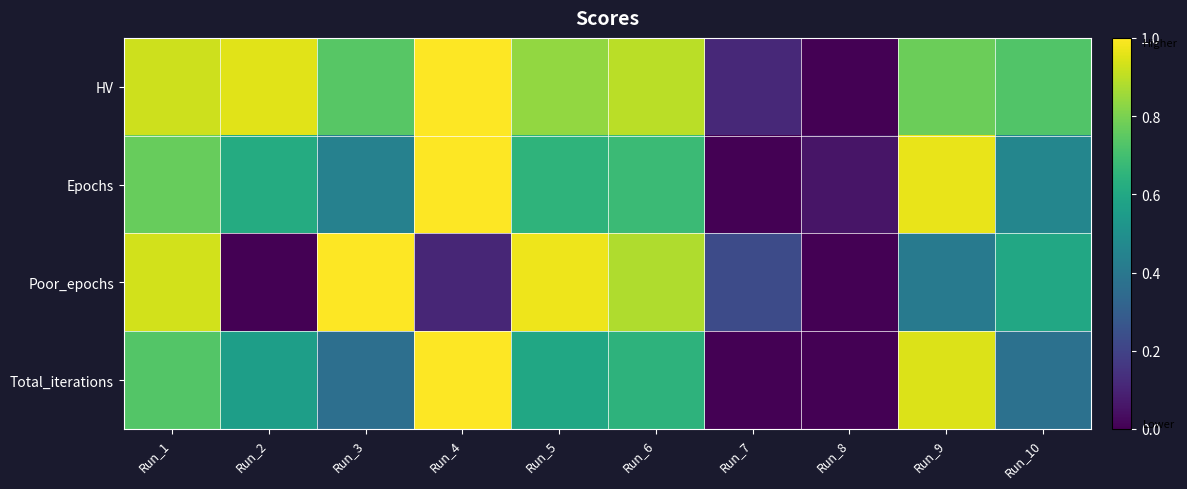

Reading right to left, extract all data points from this chart.

HV: Run_10=0.7	Run_9=0.8	Run_8=0.0	Run_7=0.1	Run_6=0.9	Run_5=0.8	Run_4=1.0	Run_3=0.7	Run_2=1.0	Run_1=0.9
Epochs: Run_10=0.5	Run_9=1.0	Run_8=0.1	Run_7=0.0	Run_6=0.7	Run_5=0.7	Run_4=1.0	Run_3=0.4	Run_2=0.6	Run_1=0.8
Poor_epochs: Run_10=0.6	Run_9=0.4	Run_8=0.0	Run_7=0.2	Run_6=0.9	Run_5=1.0	Run_4=0.1	Run_3=1.0	Run_2=0.0	Run_1=0.9
Total_iterations: Run_10=0.4	Run_9=0.9	Run_8=0.0	Run_7=0.0	Run_6=0.6	Run_5=0.6	Run_4=1.0	Run_3=0.4	Run_2=0.6	Run_1=0.7